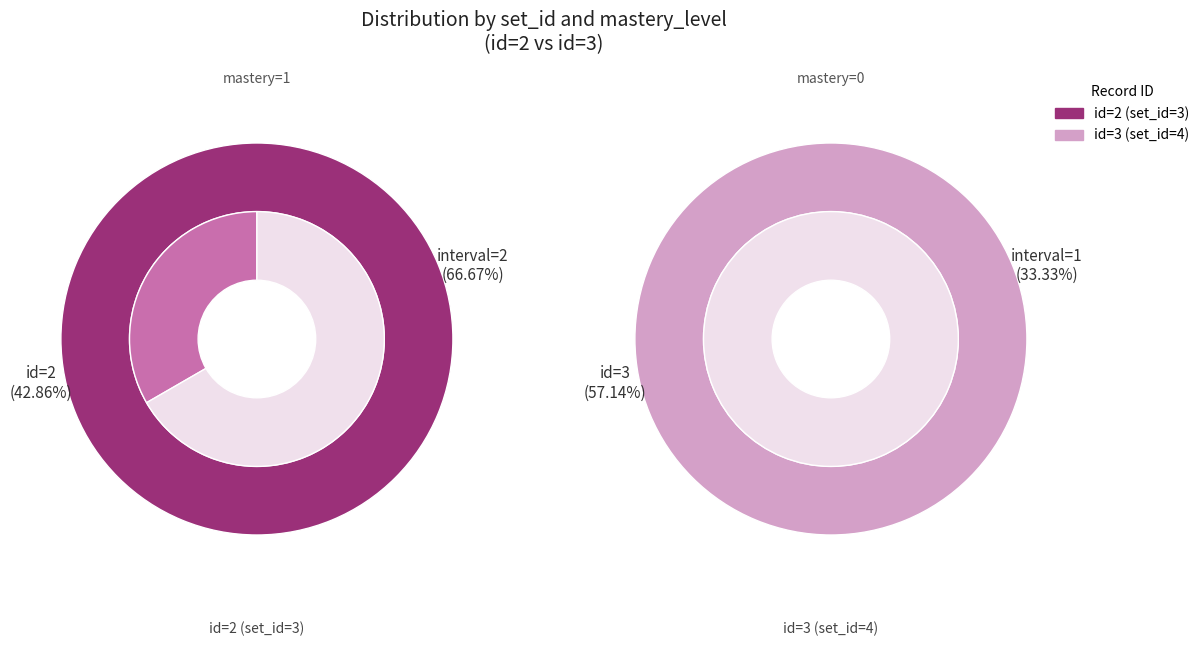

Rank the categories by 2 value from lowest to highest.

2, 3